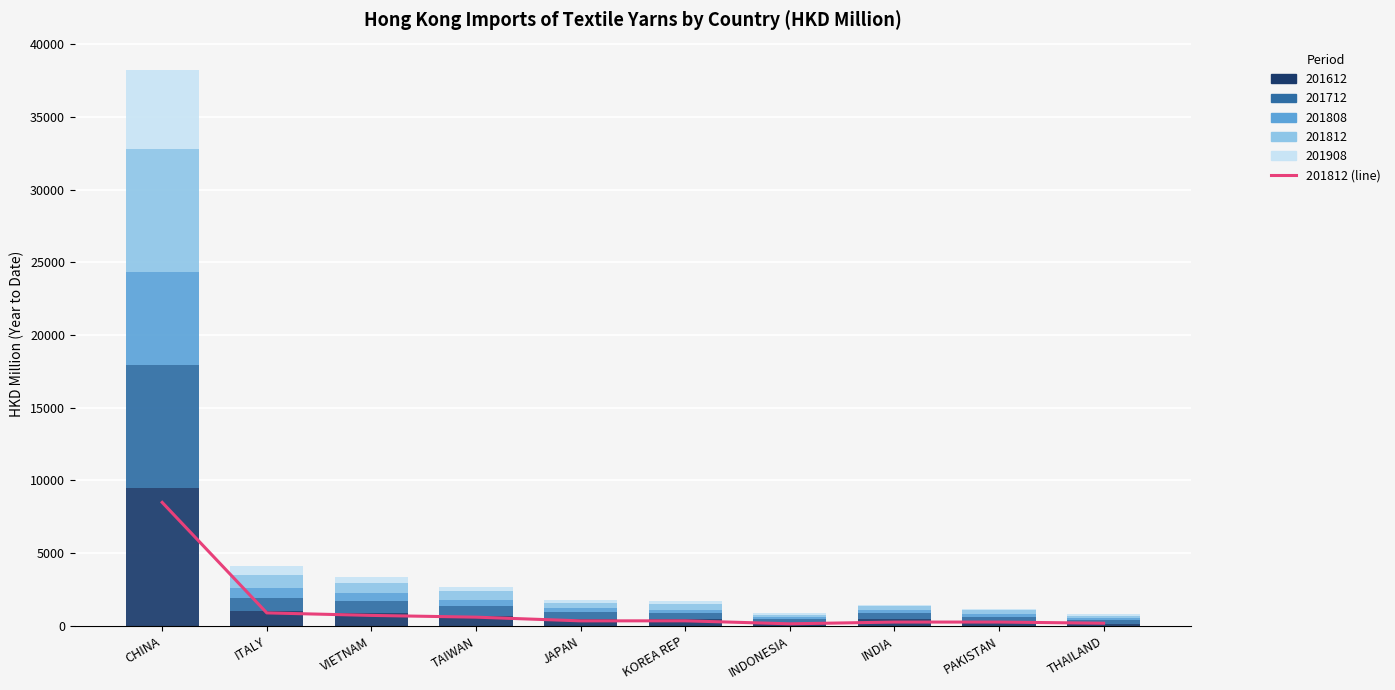

What is the change in value from ITALY to THAILAND?

-709.9